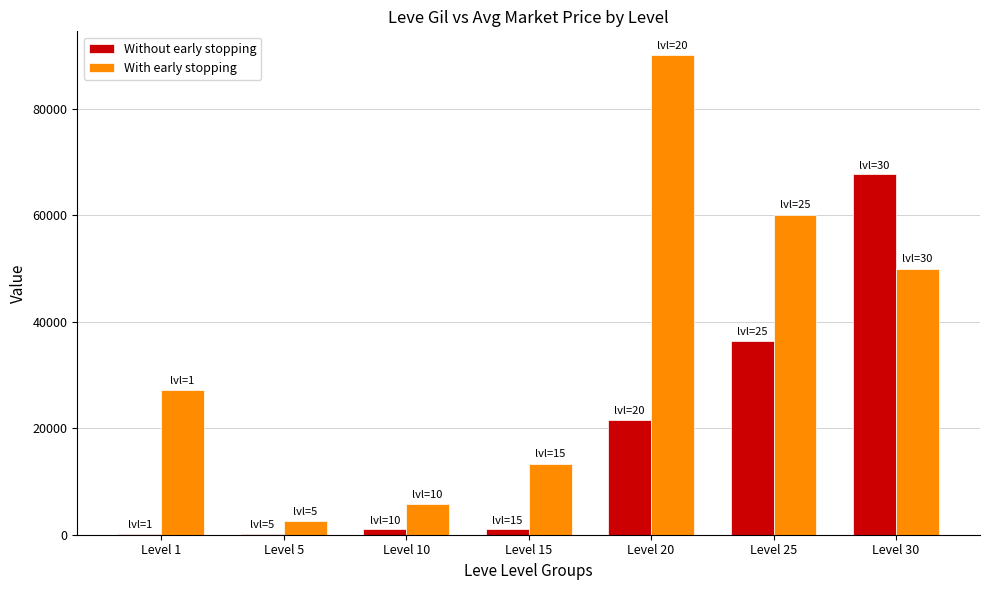

At which category is the sum across all series the highest?

Level 30